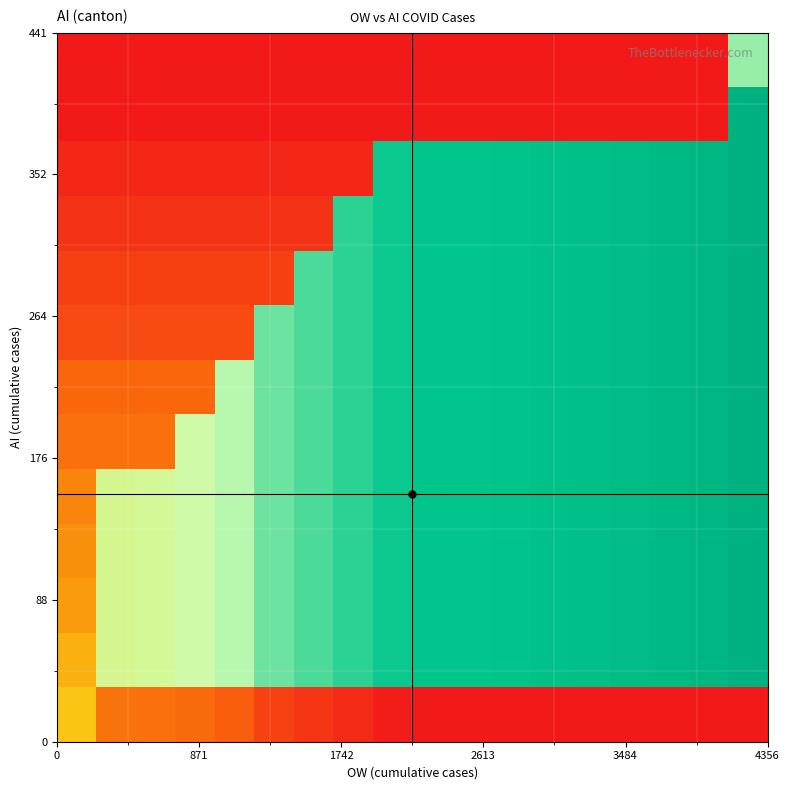

At how many categories does at least one series exceed 0?

17